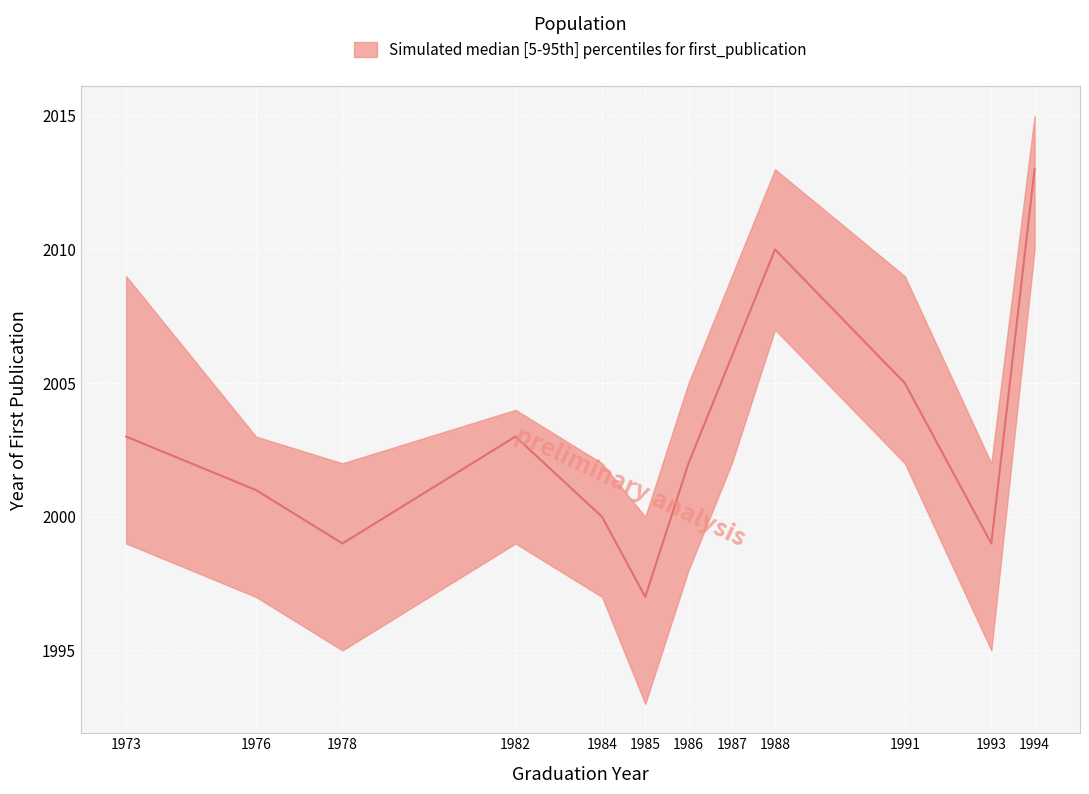

In lower, how many points are higher than both neighbors (excluding endpoints)?

2